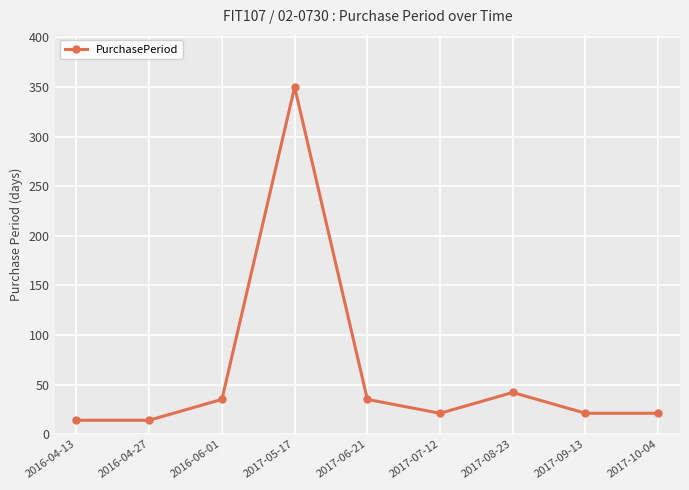

What is the maximum value shown in the chart?

350